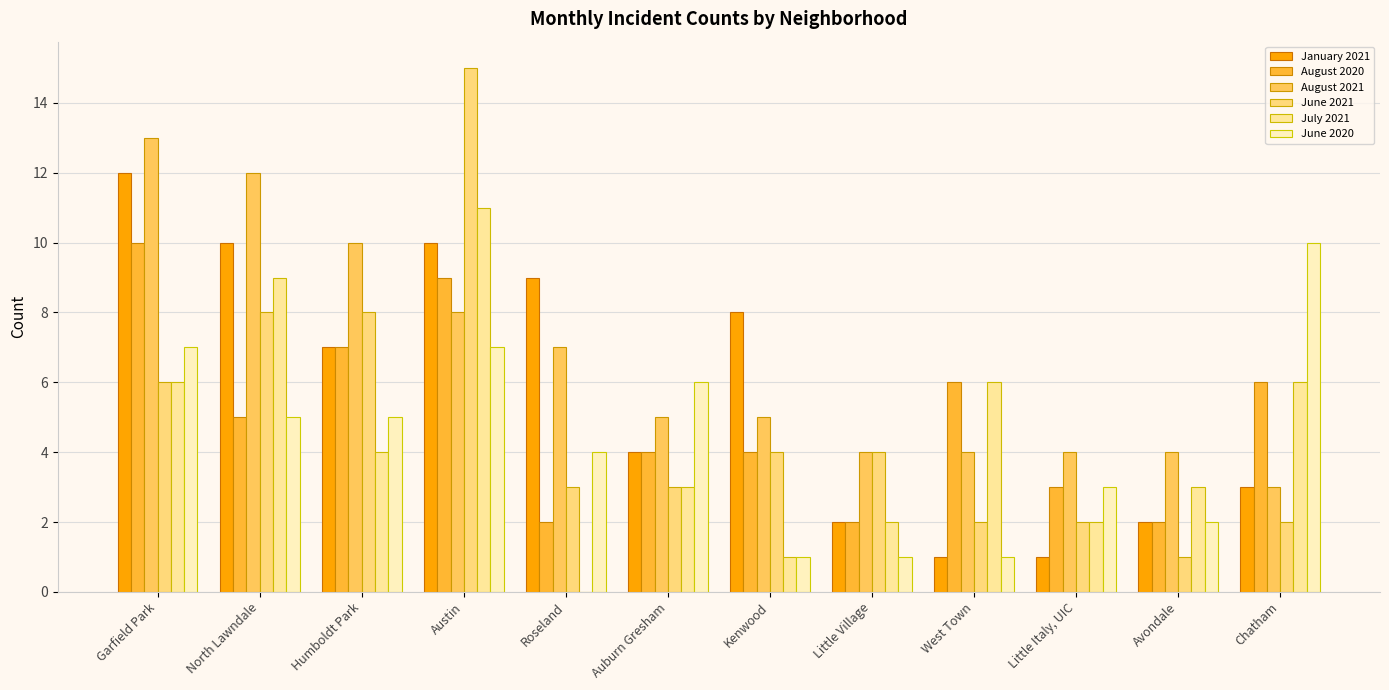

What are all the series names shown in the legend?

January 2021, August 2020, August 2021, June 2021, July 2021, June 2020